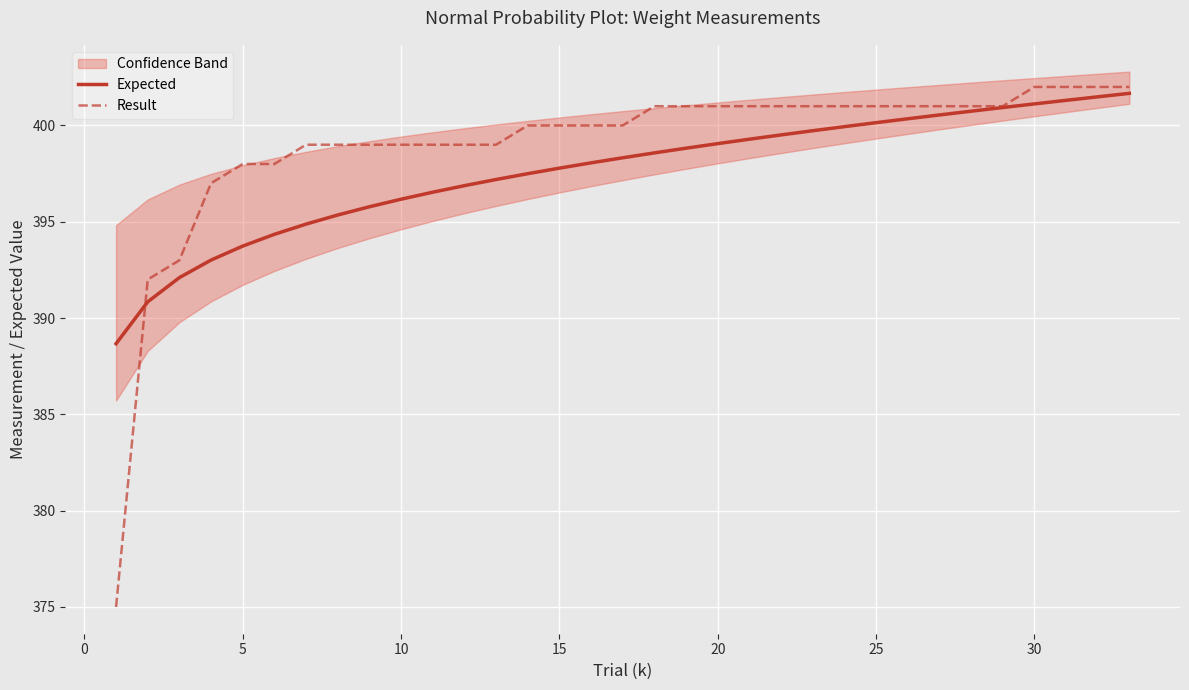

How many values in the Result series exceed 400?

16